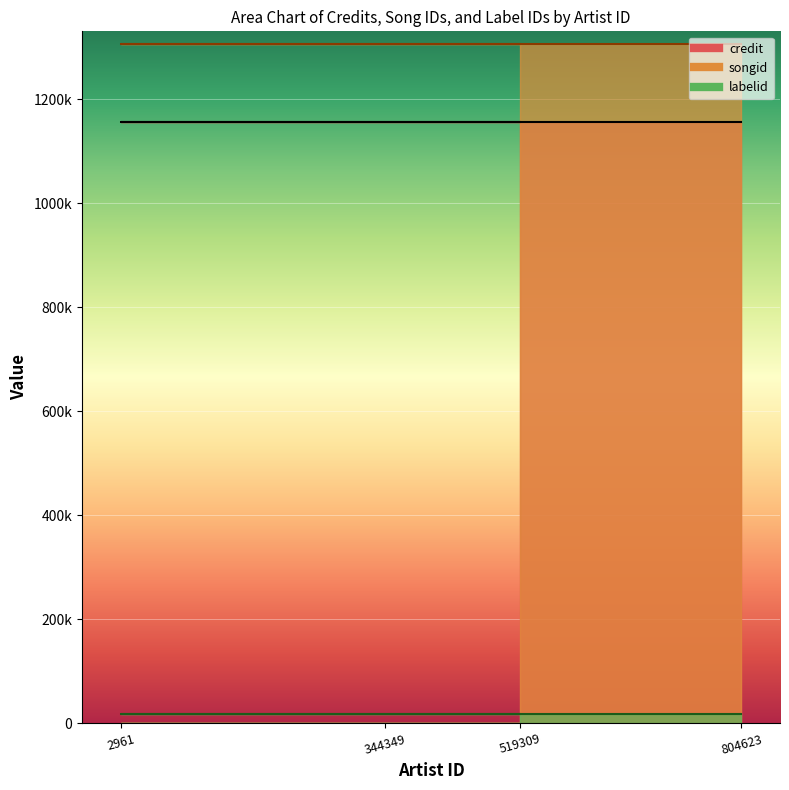

Does the chart display data point markers on the line(s)?

No